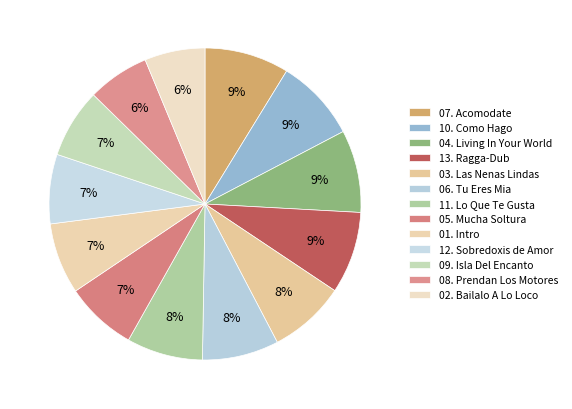

To the nearest percent, what percentage of the pie is 07. Acomodate?

9%